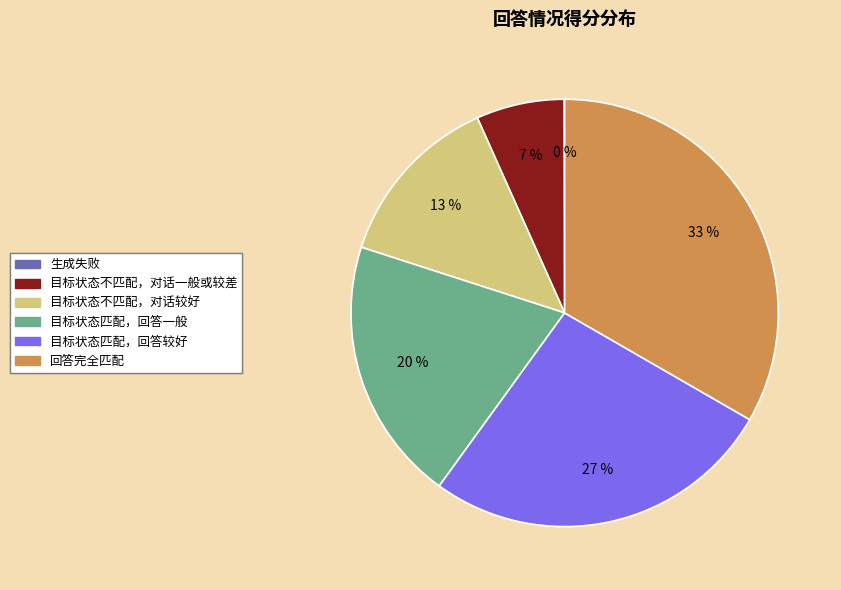

Which slice is the largest?

回答完全匹配